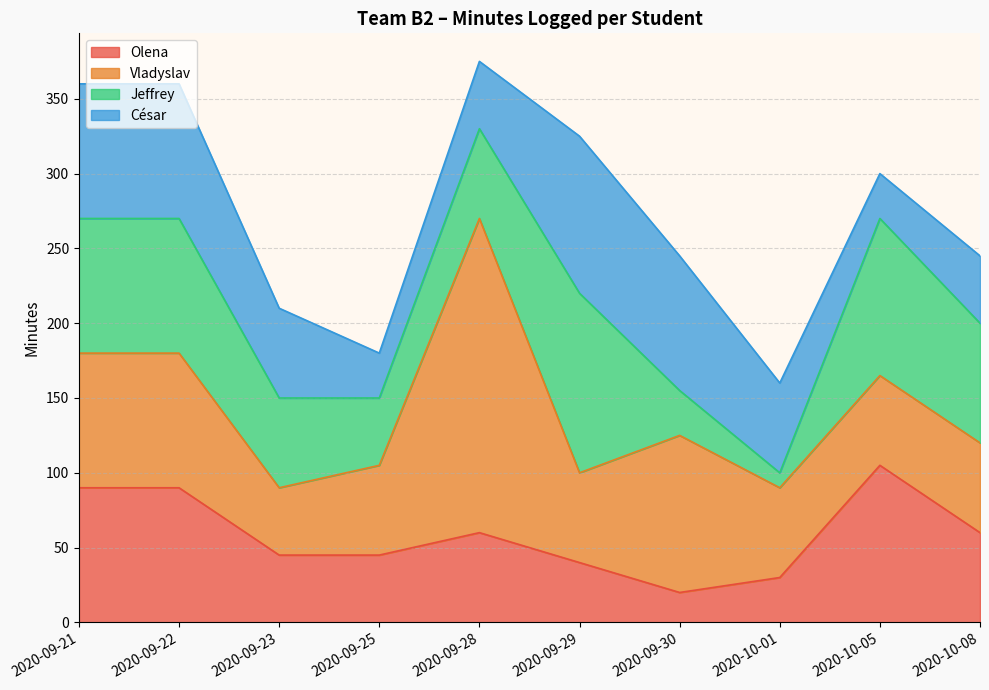

How many values in the César series are below 60?

4